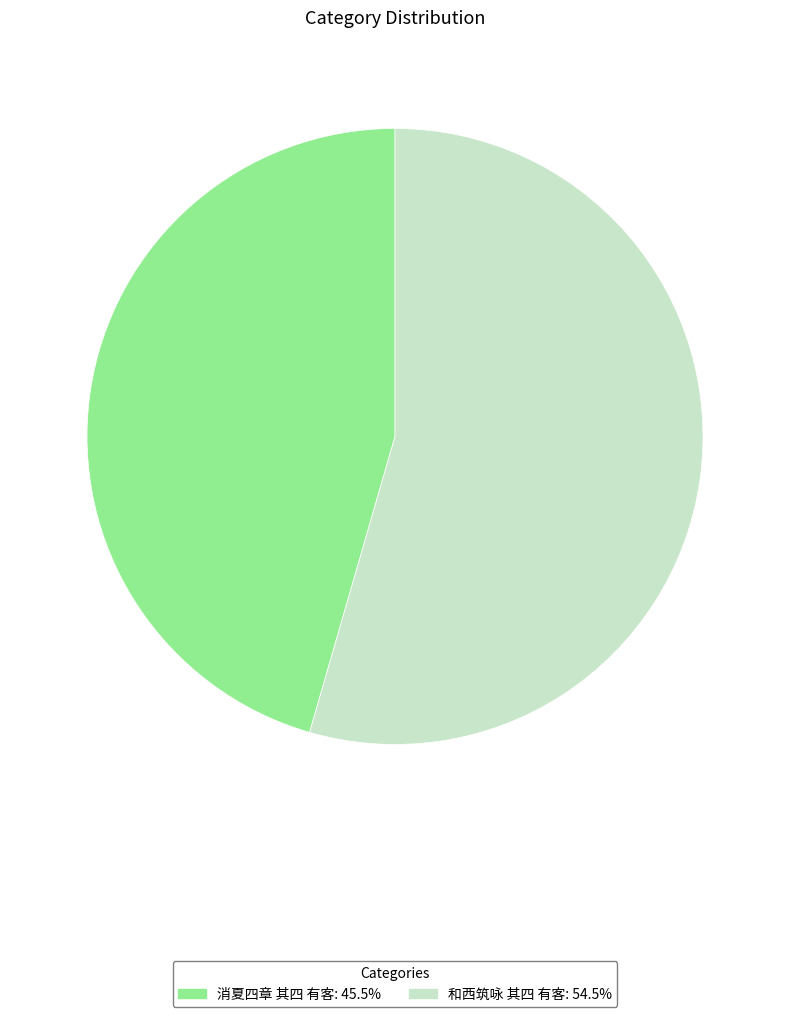

Which has a higher value, 消夏四章 其四 有客 or 和西筑咏 其四 有客?

和西筑咏 其四 有客